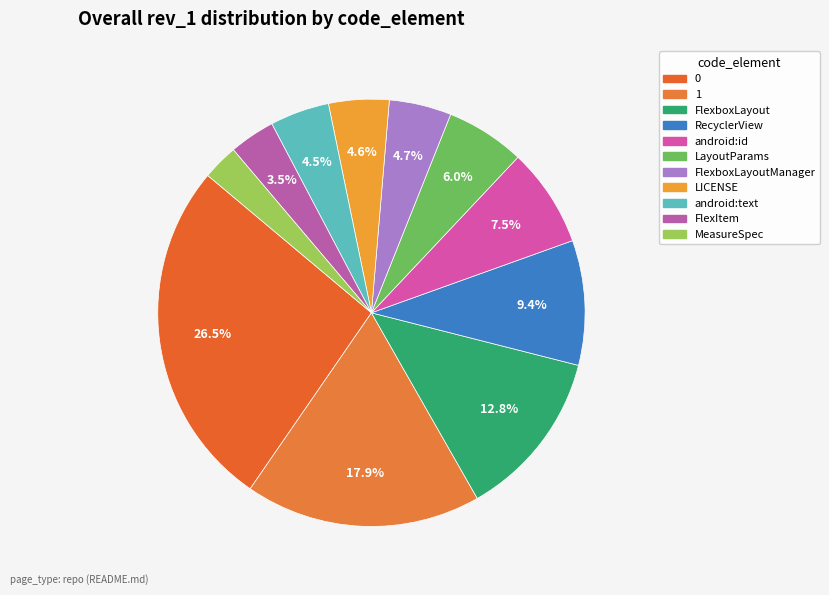

What is the change in value from RecyclerView to LICENSE?

-180